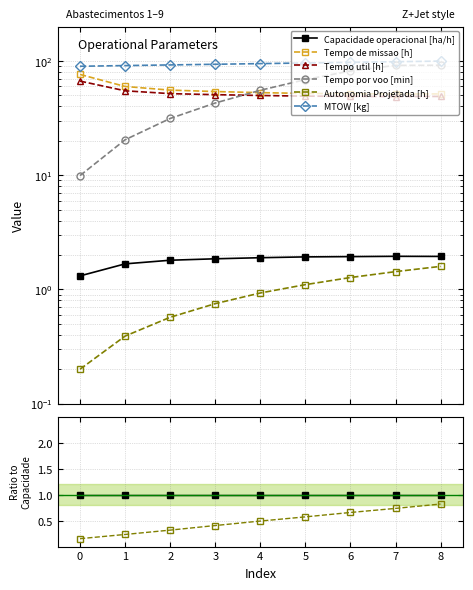

True or false: Tempo por voo [min] and Autonomia Projetada [h] intersect in this chart.

False